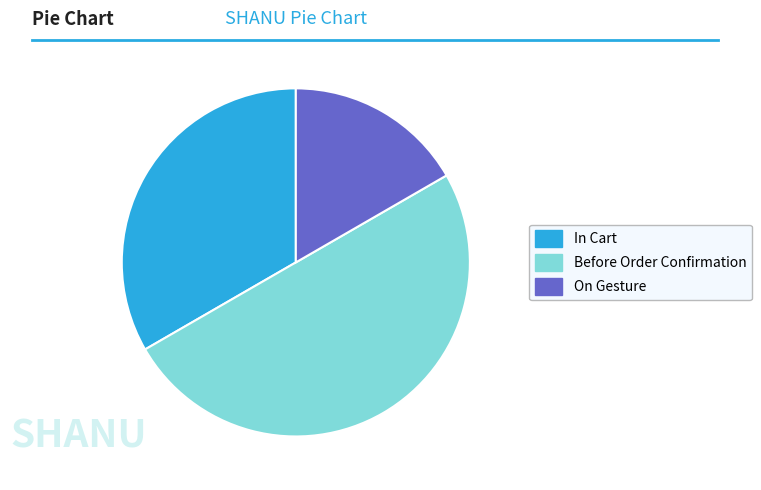

Do Before Order Confirmation and In Cart together represent more than half of the pie?

Yes